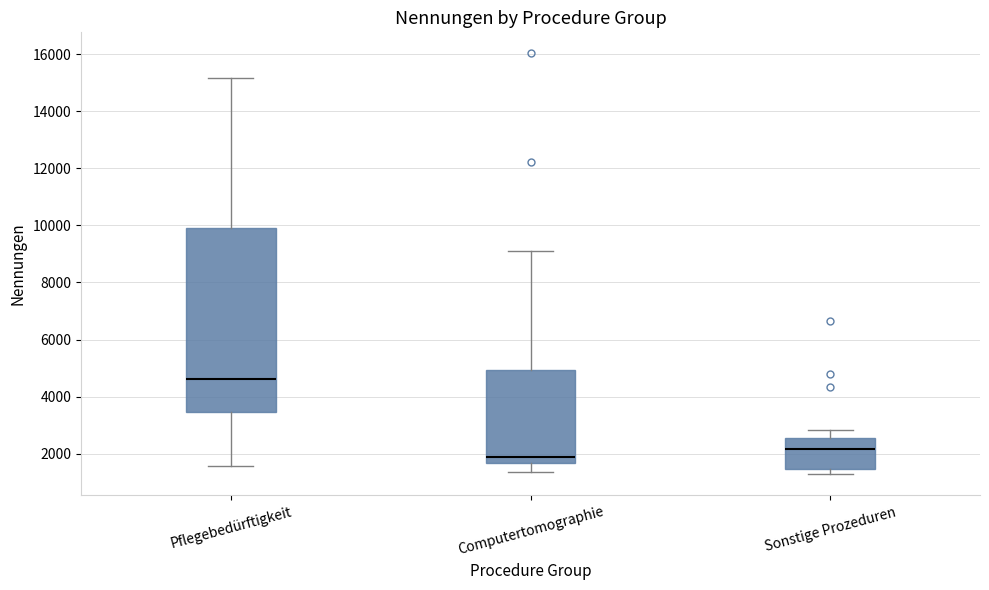

Which box has the lowest median line?

Computertomographie